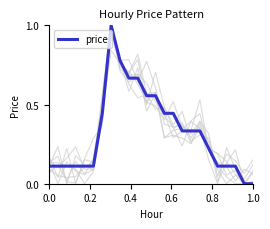

Reading left to right, what are all the values shown in this chart?

0.1	0.1	0.1	0.1	0.1	0.1	0.4	1.0	0.8	0.7	0.7	0.6	0.6	0.4	0.4	0.3	0.3	0.3	0.2	0.1	0.1	0.1	0.0	0.0